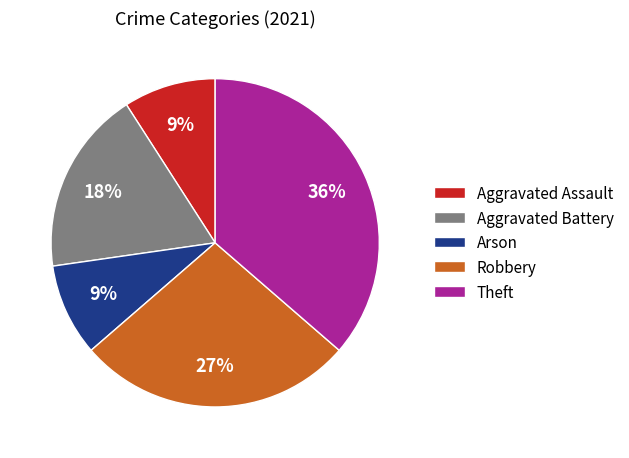

To the nearest percent, what is the average slice percentage?

20%